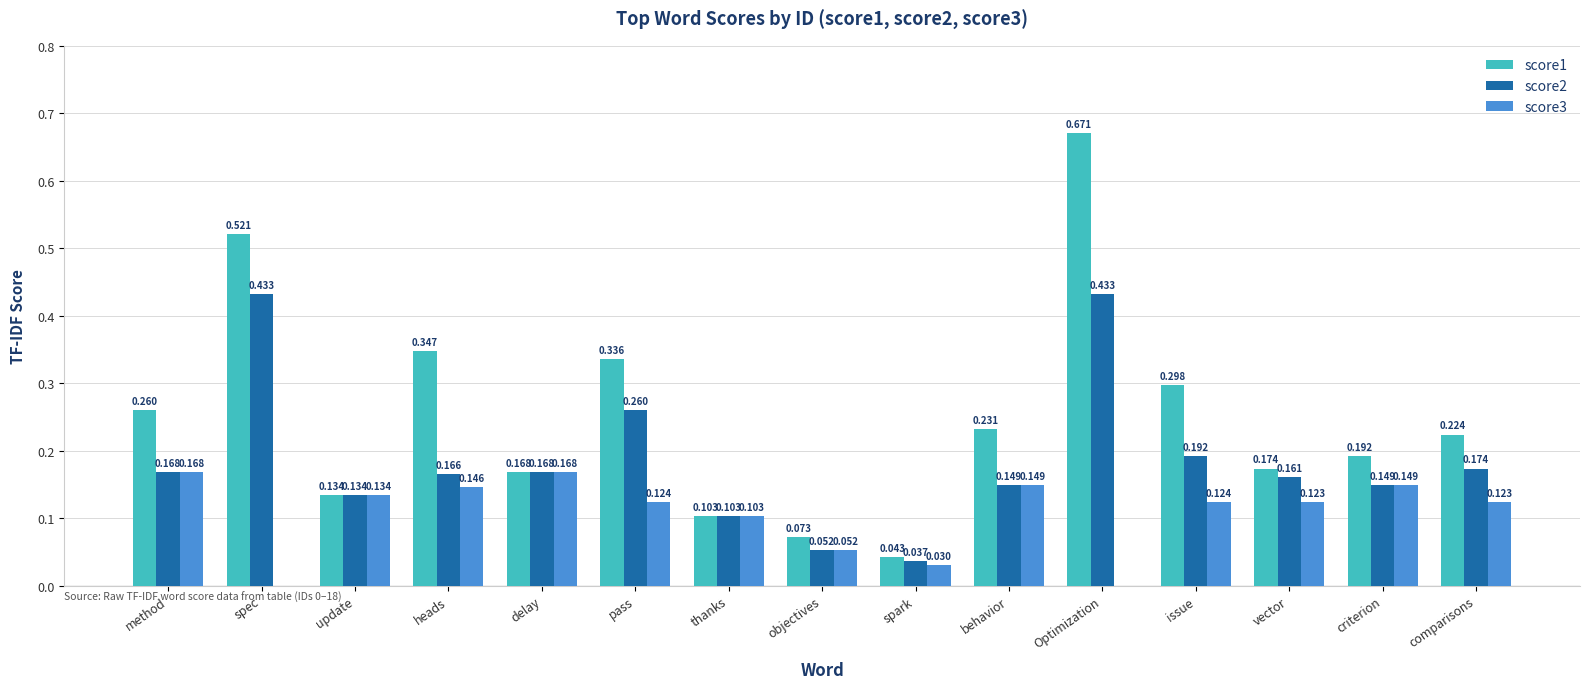

Which category has the highest value in the score1 series?

Optimization